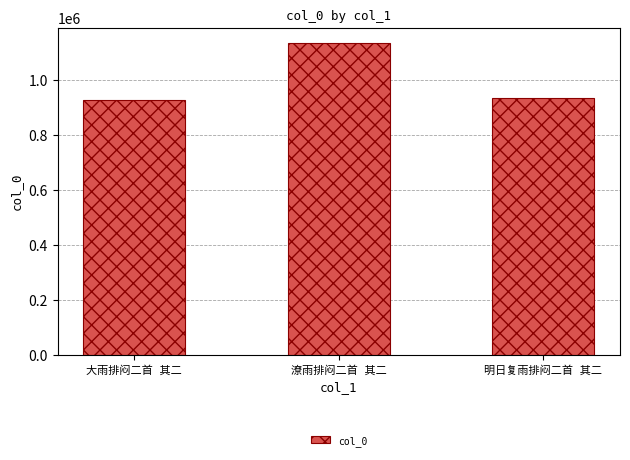

What is the sum of all values?

2994191